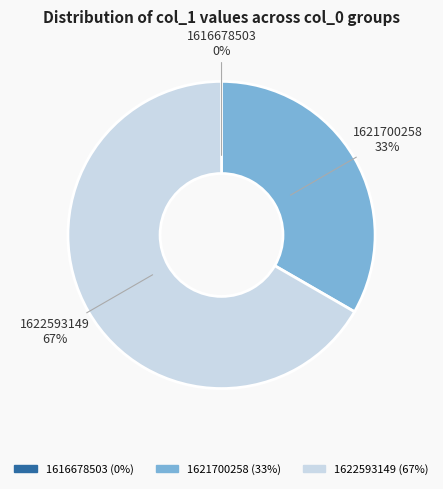

What is the ratio of the value at 1622593149 to the value at 1621700258?

2.0